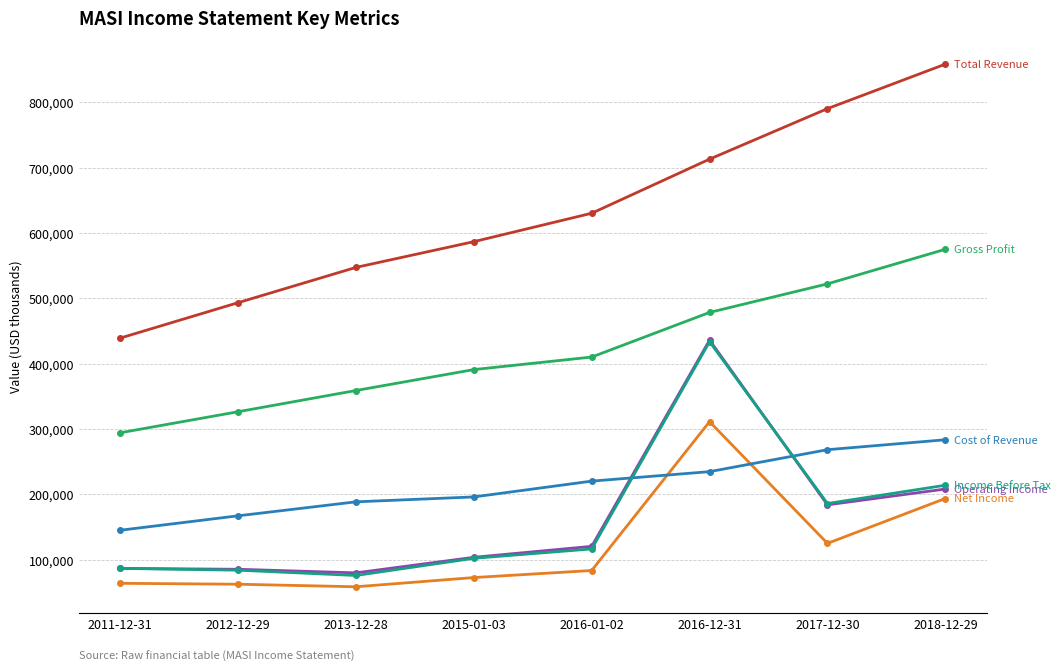

At which category is the sum across all series the highest?

2016-12-31